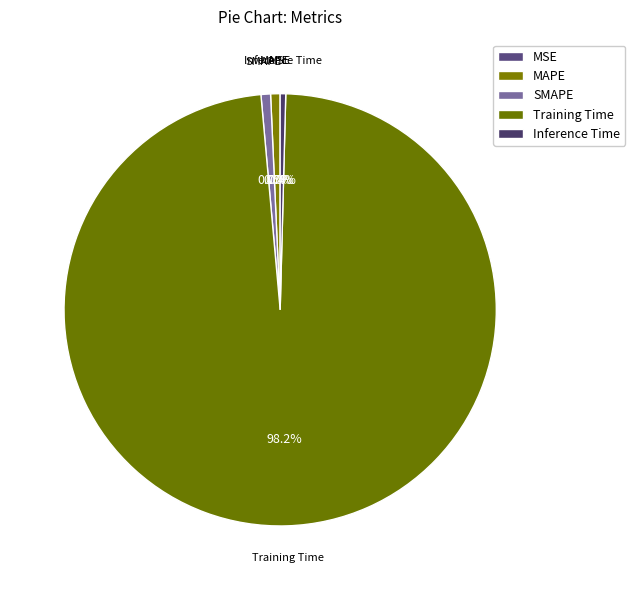

How much of the chart is everything except Training Time?

1.8%